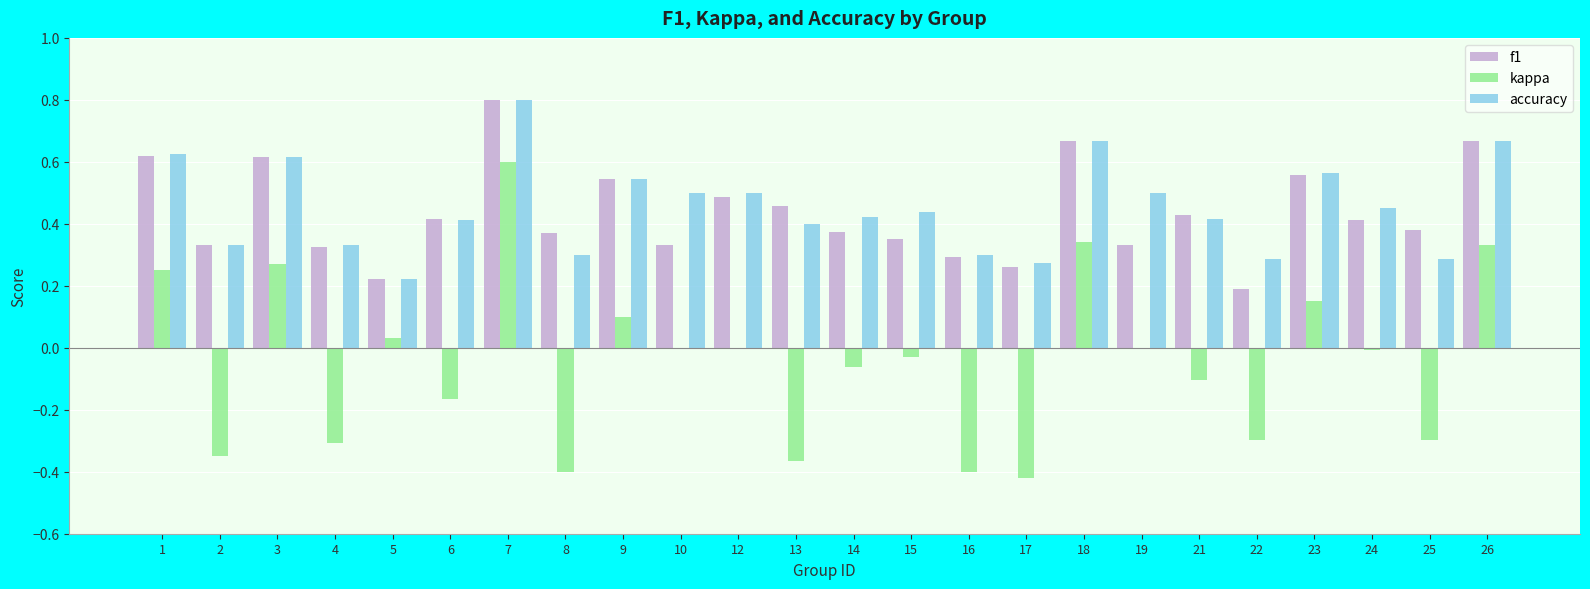

At which category is the sum across all series the highest?

7